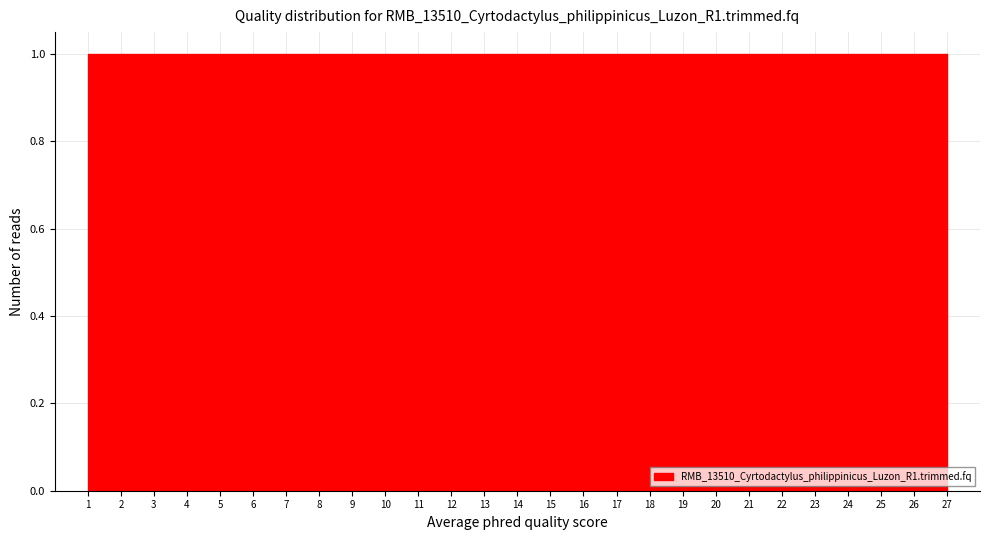

What is the height of the bar covering 4.9 to 5.8 on the x-axis? Neither the bar edges nor the heights are printed on the chart, so give them approximately, as read against the axes.

1